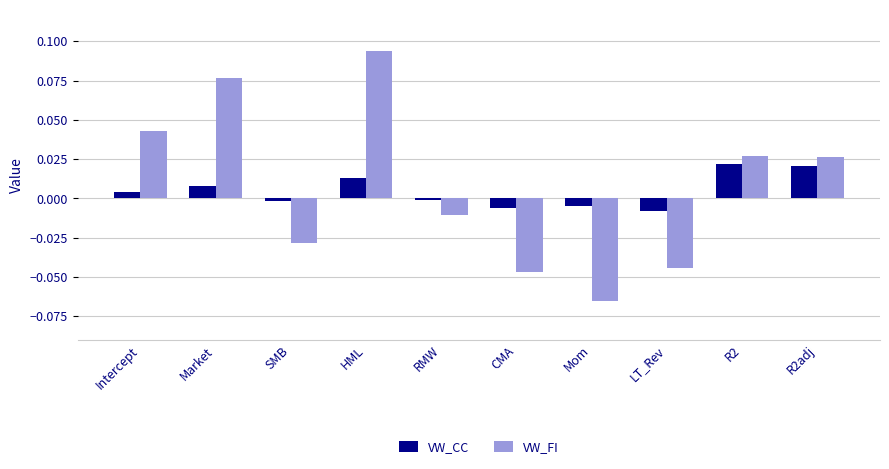

What are all the series names shown in the legend?

VW_CC, VW_FI